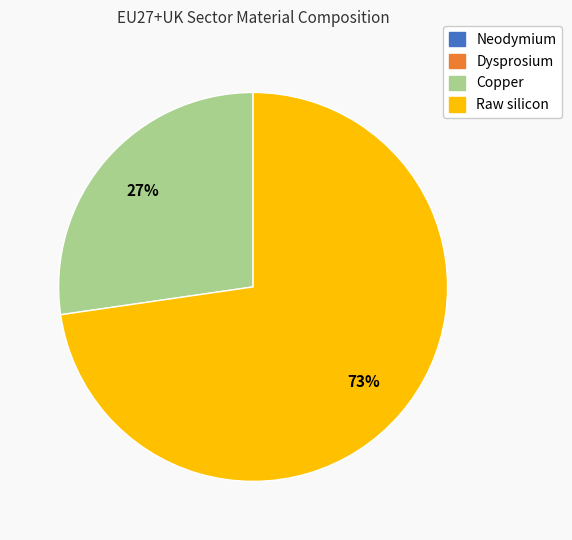

What is the ratio of the value at Copper to the value at Raw silicon?

0.4